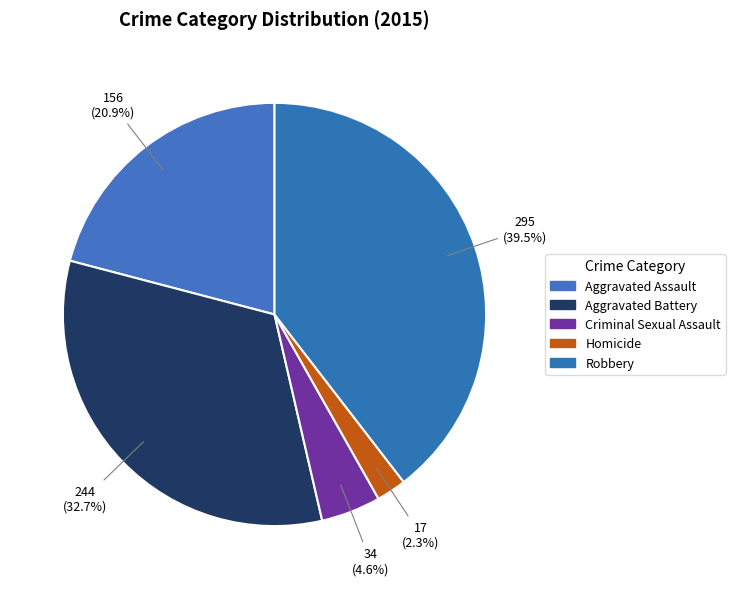

Rank the categories by value from highest to lowest.

Robbery, Aggravated Battery, Aggravated Assault, Criminal Sexual Assault, Homicide